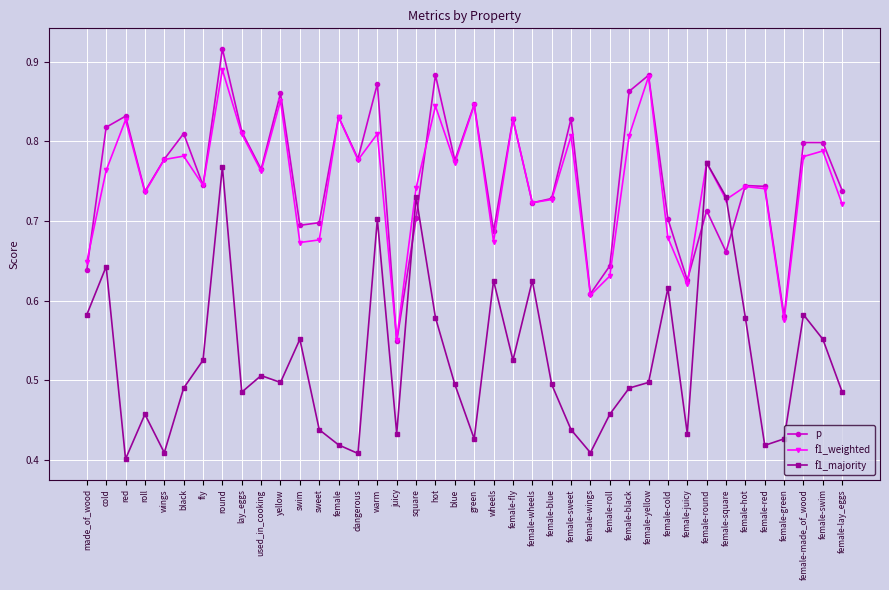

Which category has the highest value across all series?

round